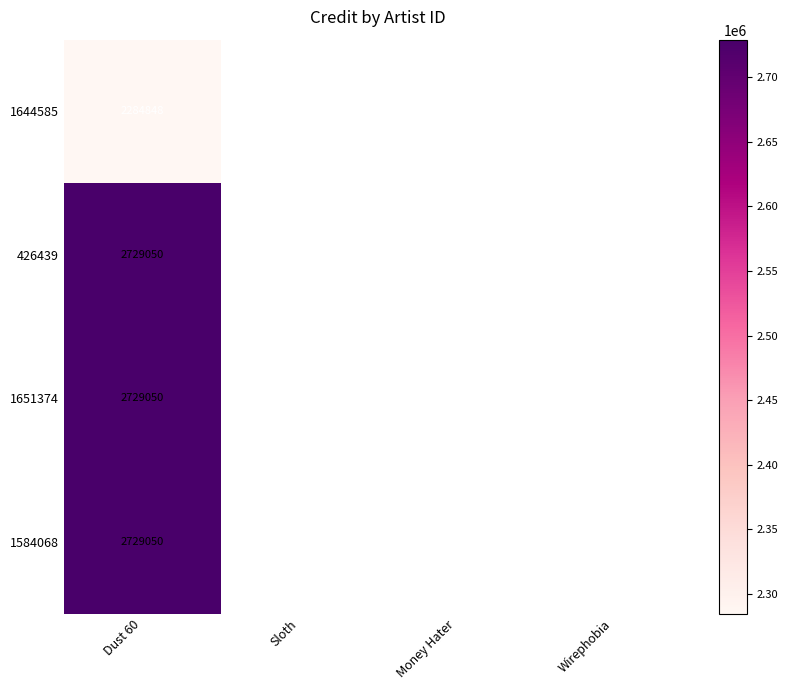

How many distinct data groups are displayed?

4